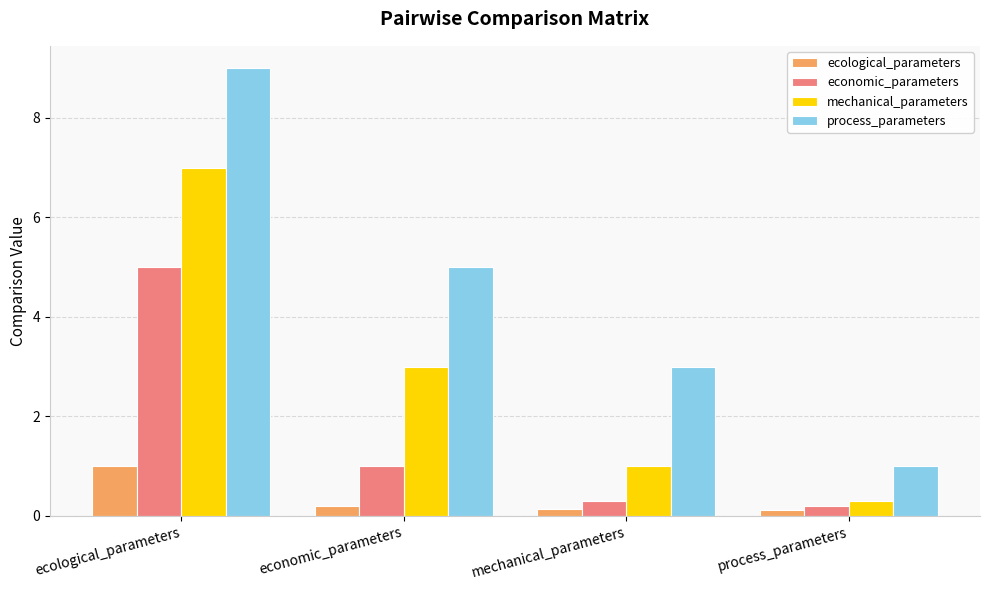

At which label does mechanical_parameters first exceed 3?

ecological_parameters